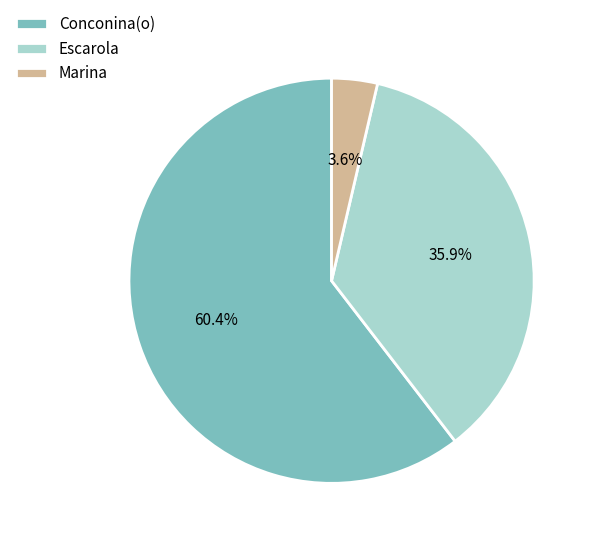

Which slice is the smallest?

Marina